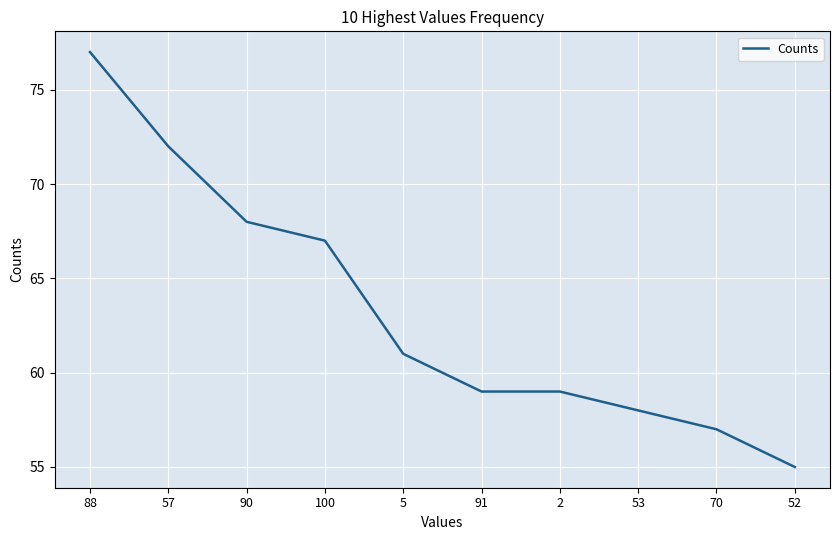

At which label does the data first exceed 61?

88